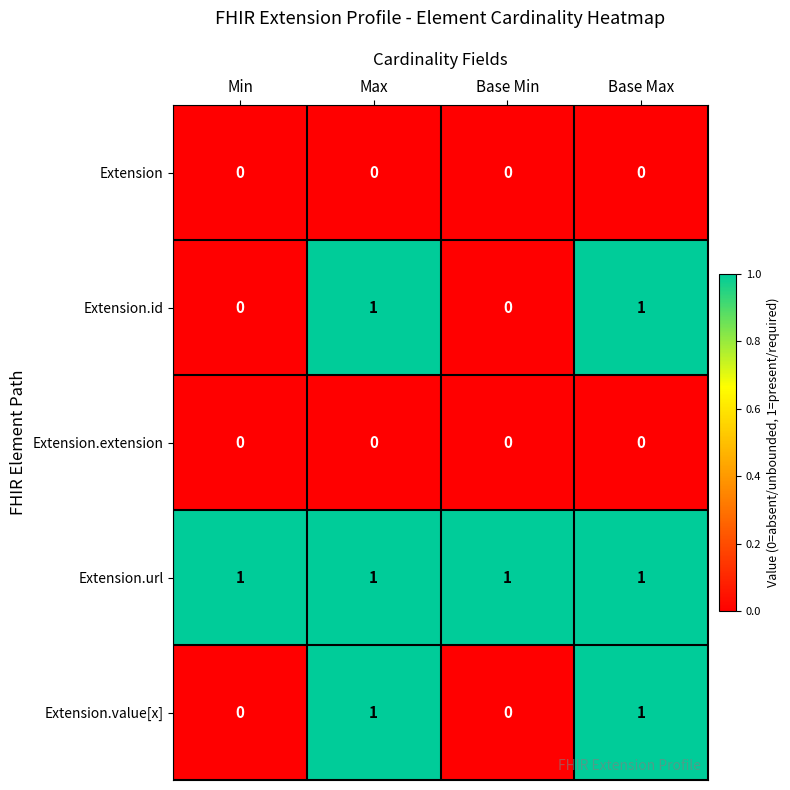

The Extension.value[x] series shows 0 at Max. True or false?

False